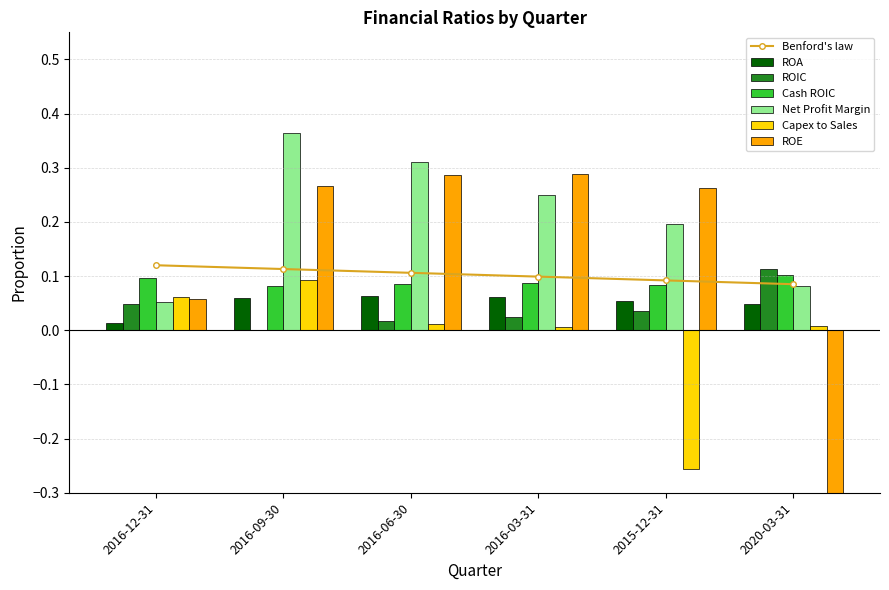

Rank the categories by ROE value from highest to lowest.

2016-03-31, 2016-06-30, 2016-09-30, 2015-12-31, 2016-12-31, 2020-03-31